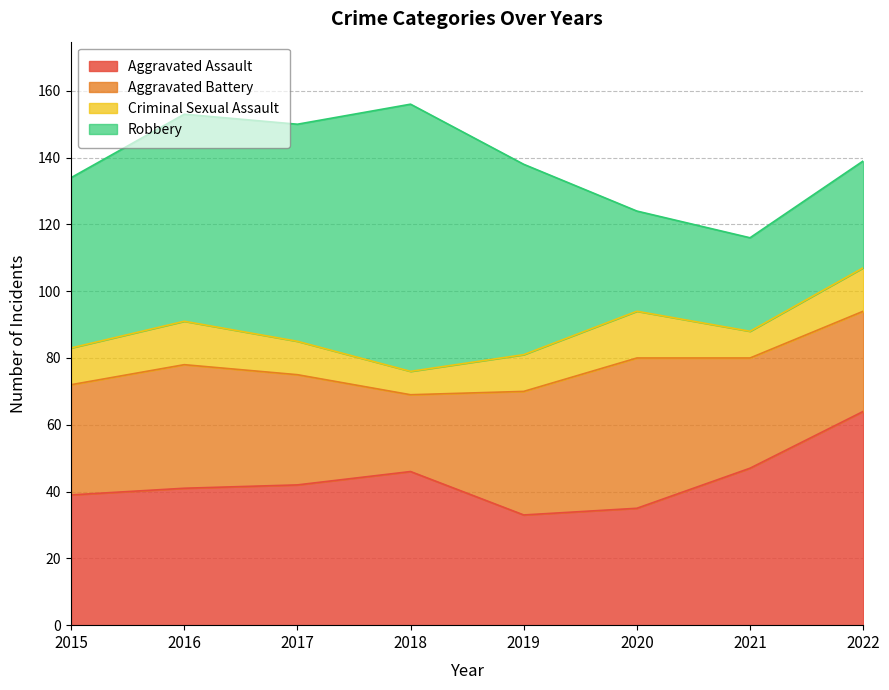

What is the sum of all Aggravated Battery values?

271